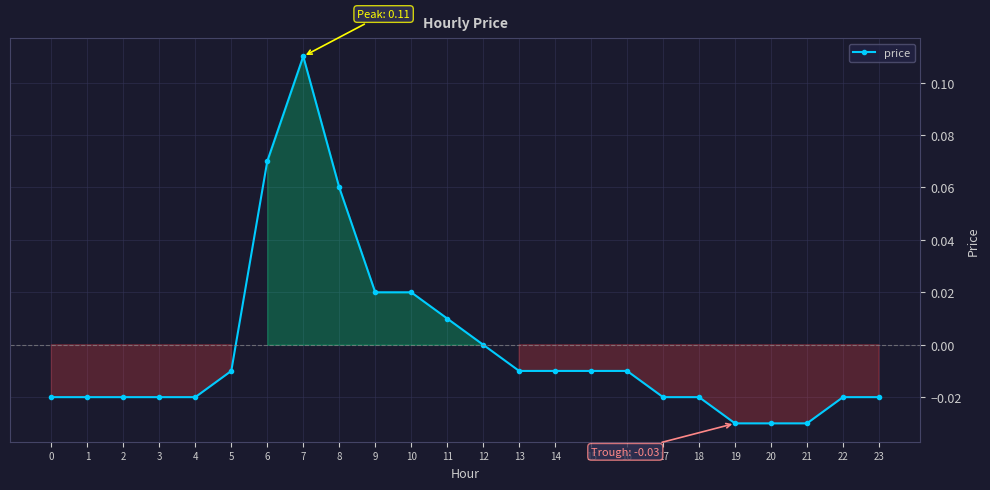

At which category does the chart reach its peak across all series?

7